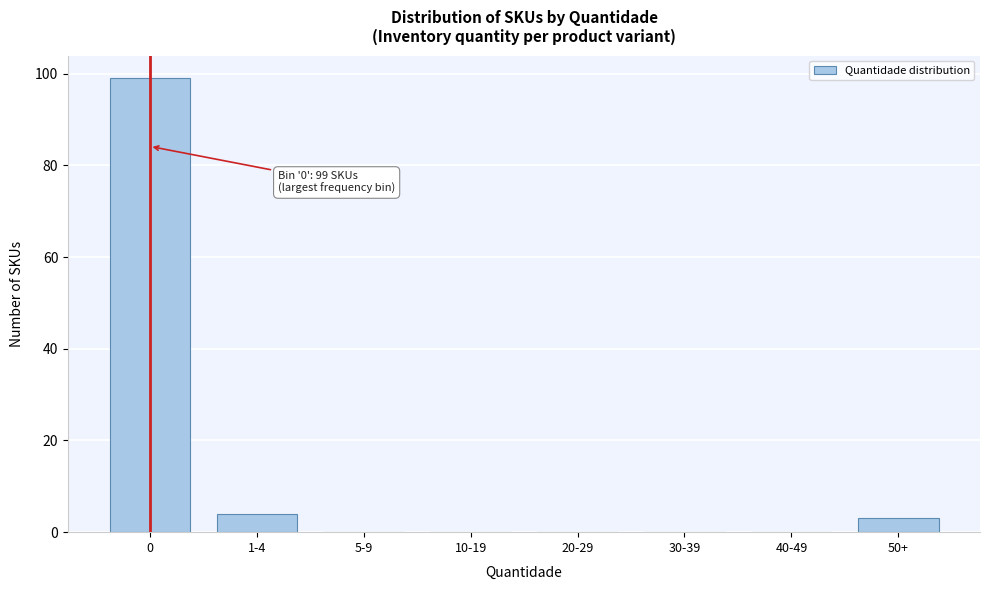

Reading left to right, list all the values displayed in this chart.

0=99	1-4=4	5-9=0	10-19=0	20-29=0	30-39=0	40-49=0	50+=3